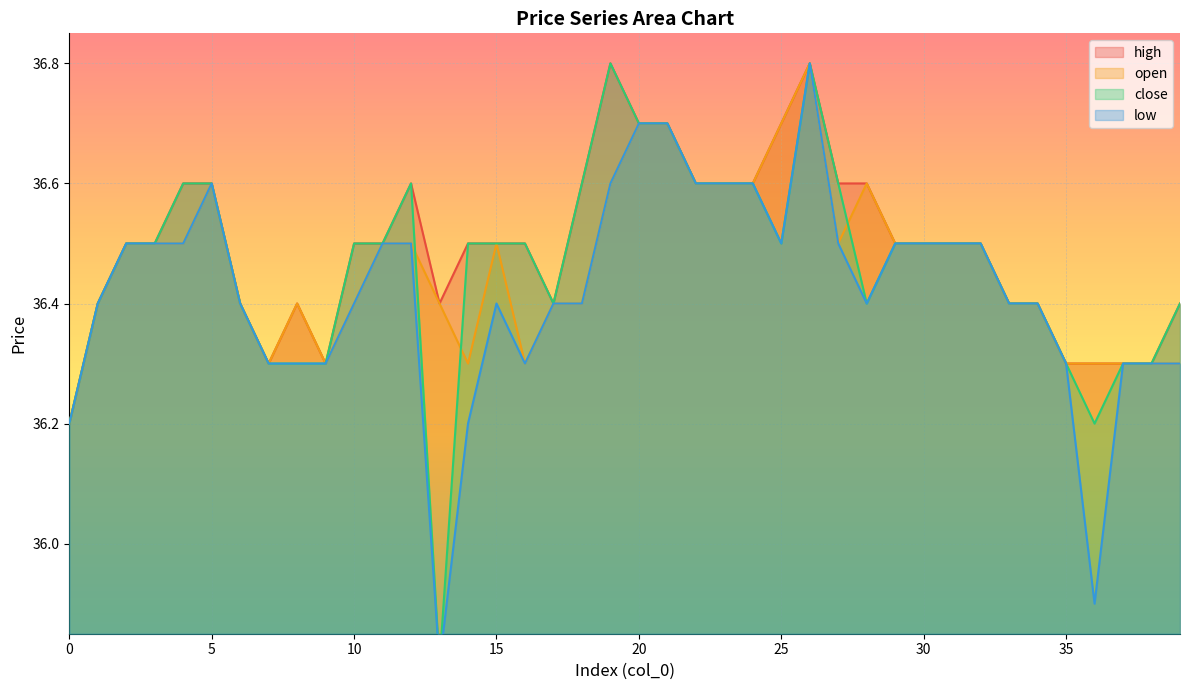

Rank the series by their maximum value, from lowest to highest.

close, high, low, open